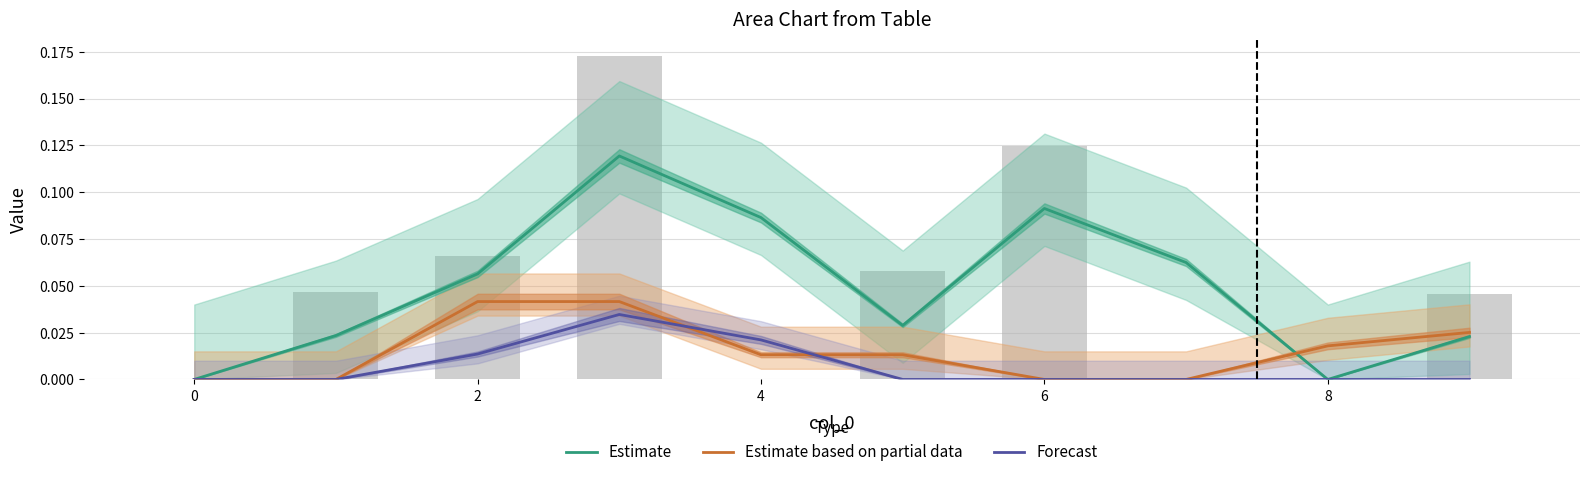

What are all the series names shown in the legend?

Estimate, Estimate based on partial data, Forecast